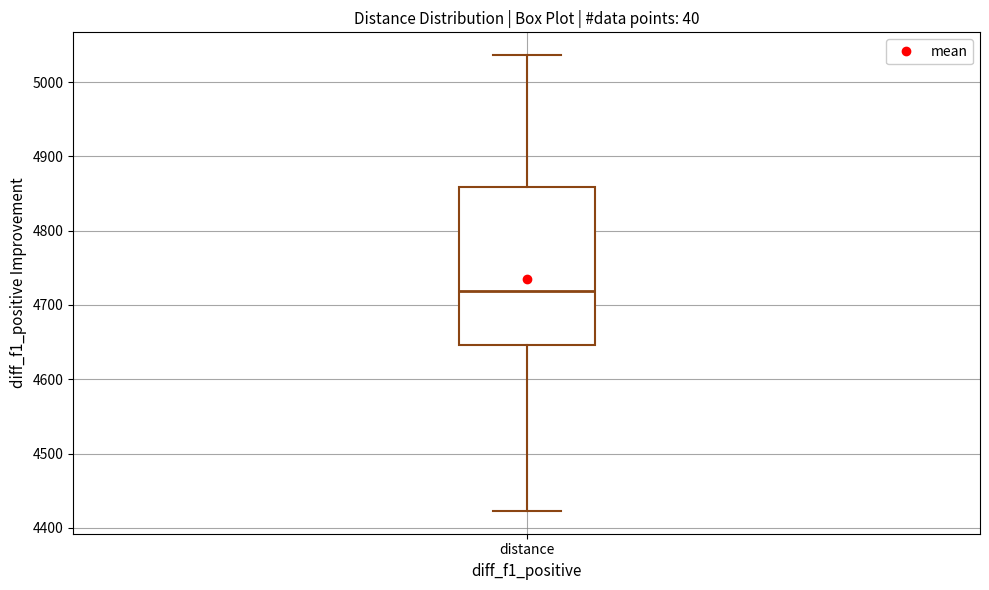

Read this box plot against the y-axis: the position of the median line, the range covered by the box, and the ends of both whiskers. The values are not printed on the chart, so give them approximately, as read against the axis.

median 4720, box 4650 to 4860, whiskers 4420 to 5040